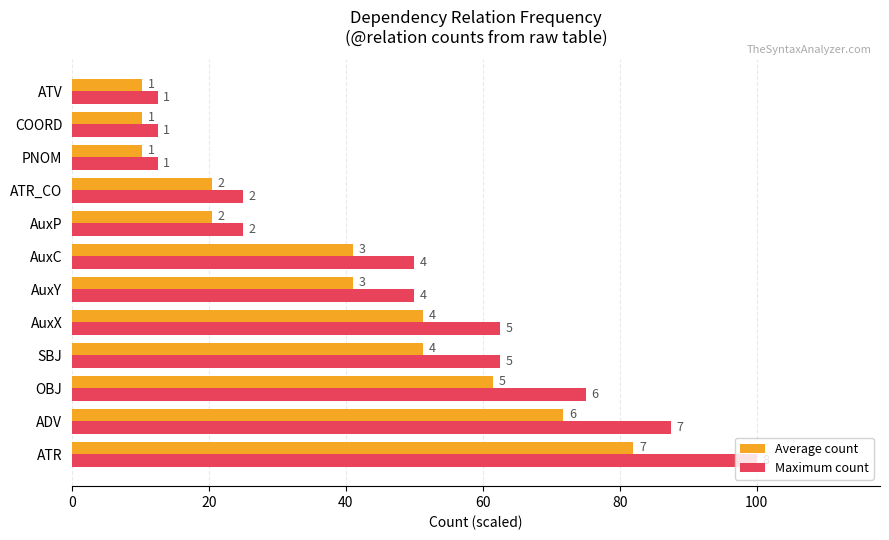

What are all the series names shown in the legend?

Average count, Maximum count